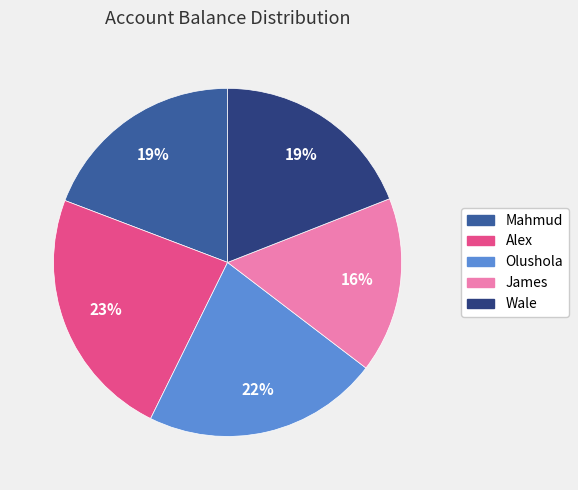

What percentage is the Olushola slice, to the nearest percent?

22%